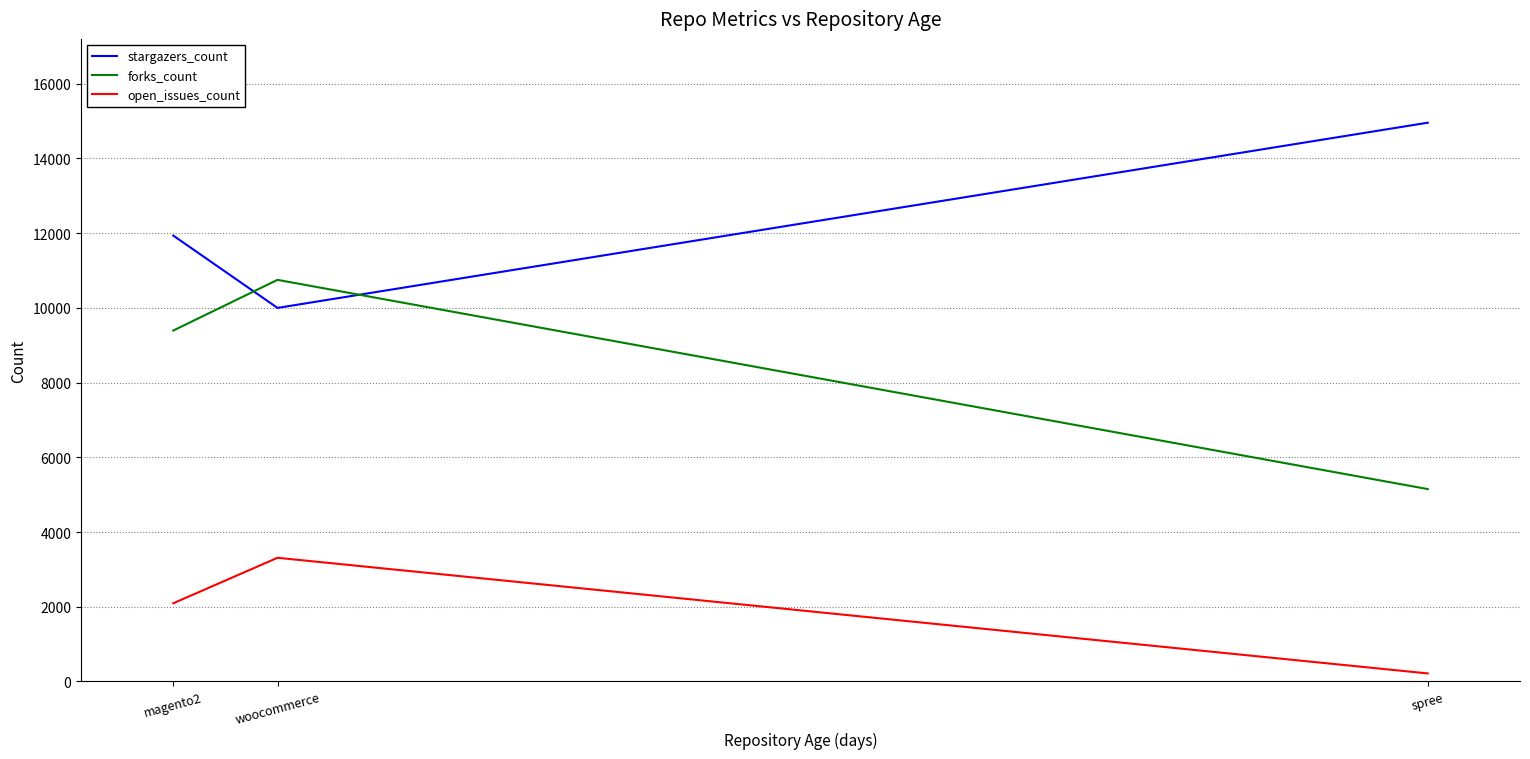

What is the difference between the maximum and second lowest values in the forks_count series?

1357